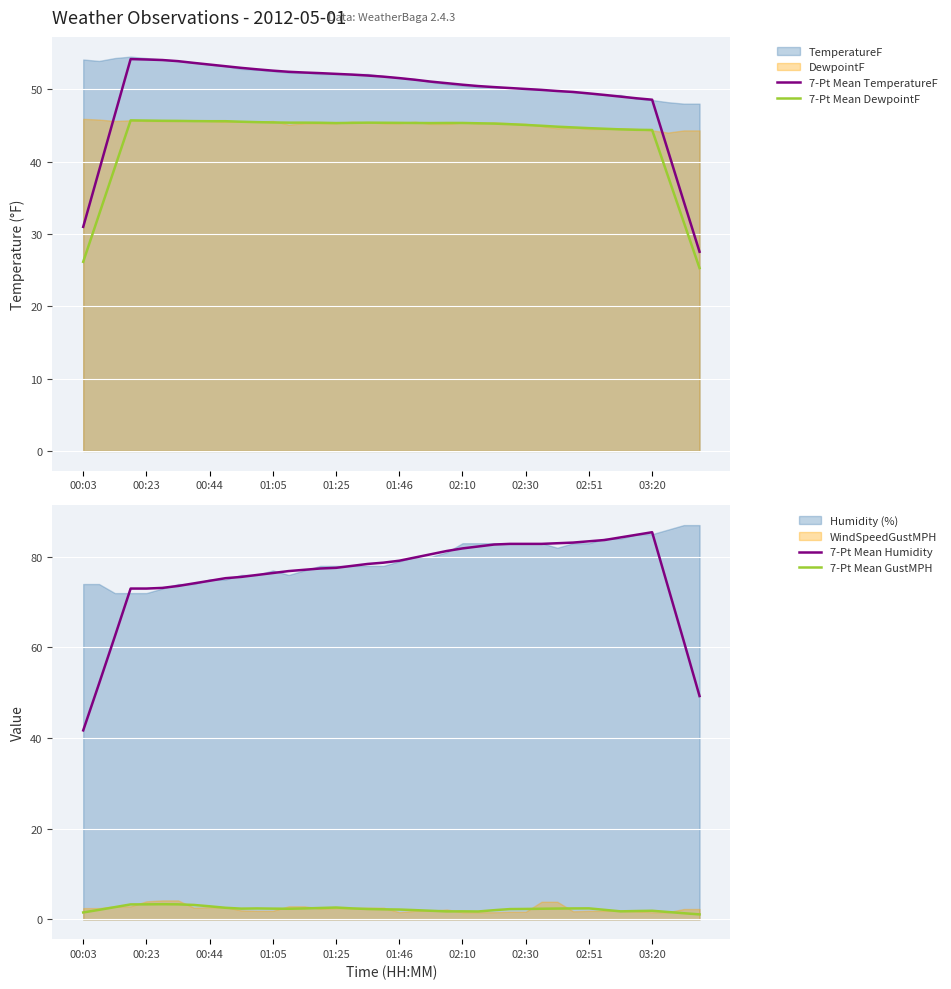

Count the number of categories in the chart.

40